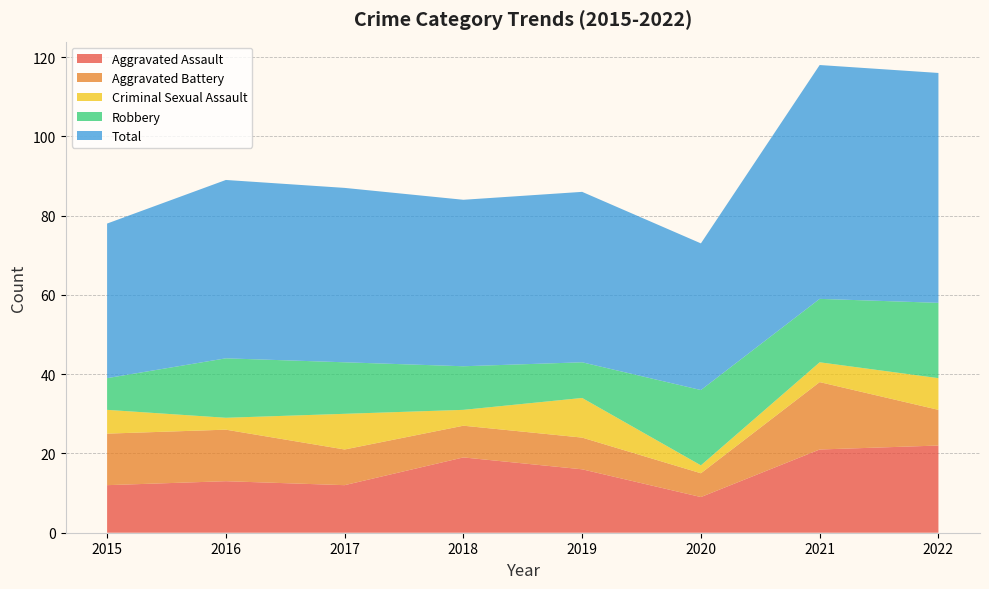

Reading left to right, what are all the values shown in this chart?

Aggravated Assault: 2015=12	2016=13	2017=12	2018=19	2019=16	2020=9	2021=21	2022=22
Aggravated Battery: 2015=13	2016=13	2017=9	2018=8	2019=8	2020=6	2021=17	2022=9
Criminal Sexual Assault: 2015=6	2016=3	2017=9	2018=4	2019=10	2020=2	2021=5	2022=8
Robbery: 2015=8	2016=15	2017=13	2018=11	2019=9	2020=19	2021=16	2022=19
Total: 2015=39	2016=45	2017=44	2018=42	2019=43	2020=37	2021=59	2022=58